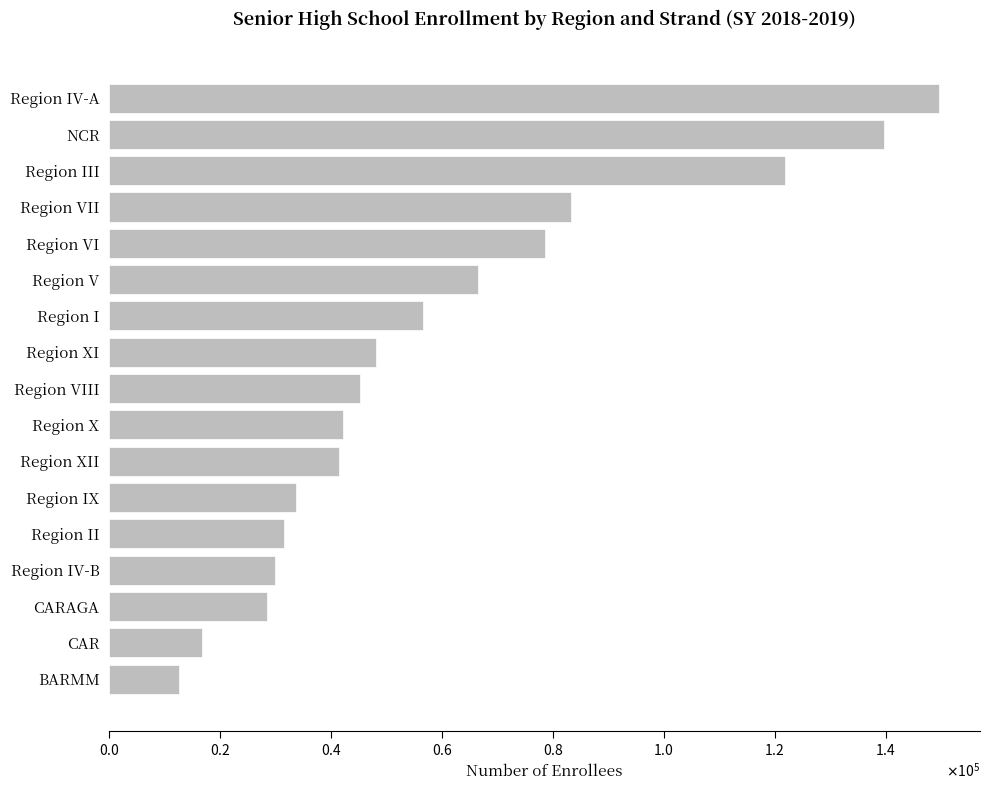

Does the chart contain any negative values?

No